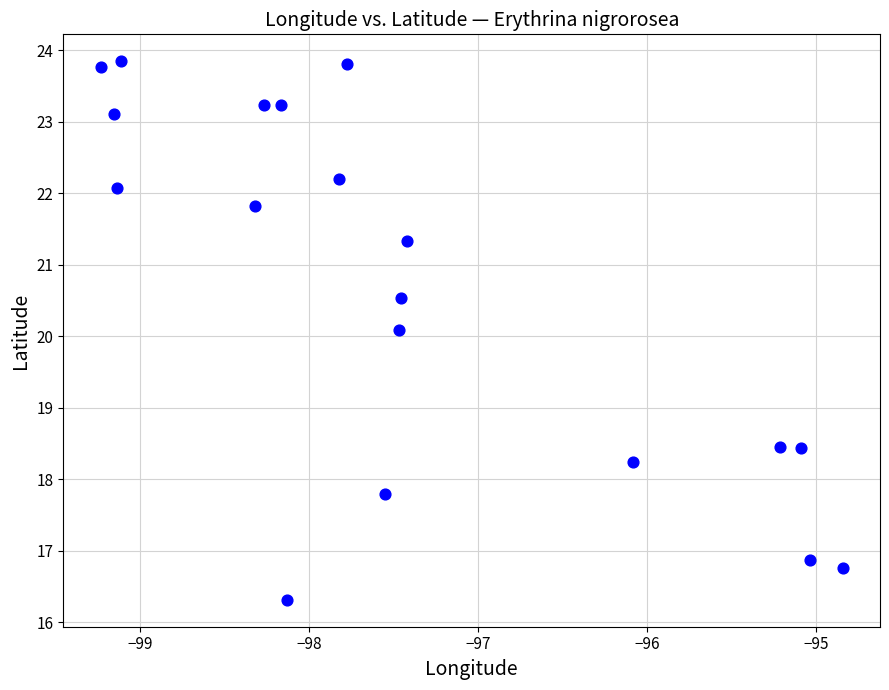

What Y value in the scatter plot is closest to 20?

20.1